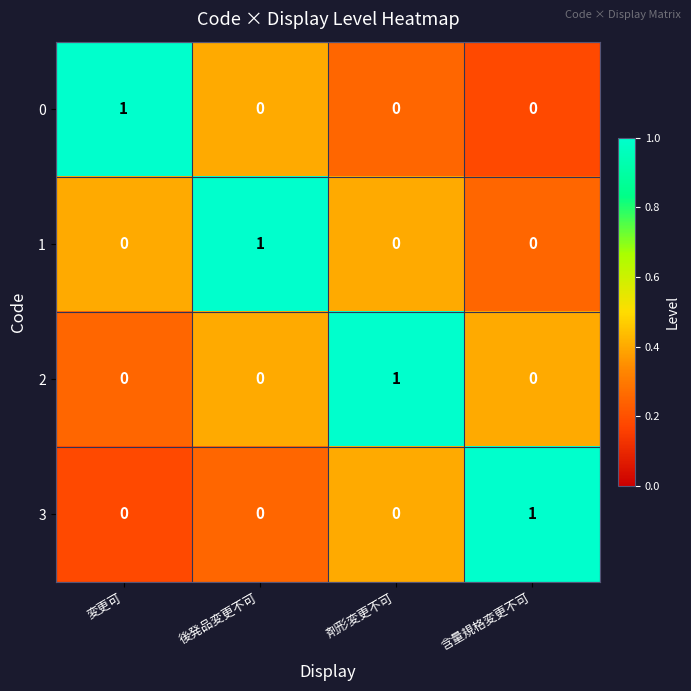

At how many categories does at least one series exceed 0?

4